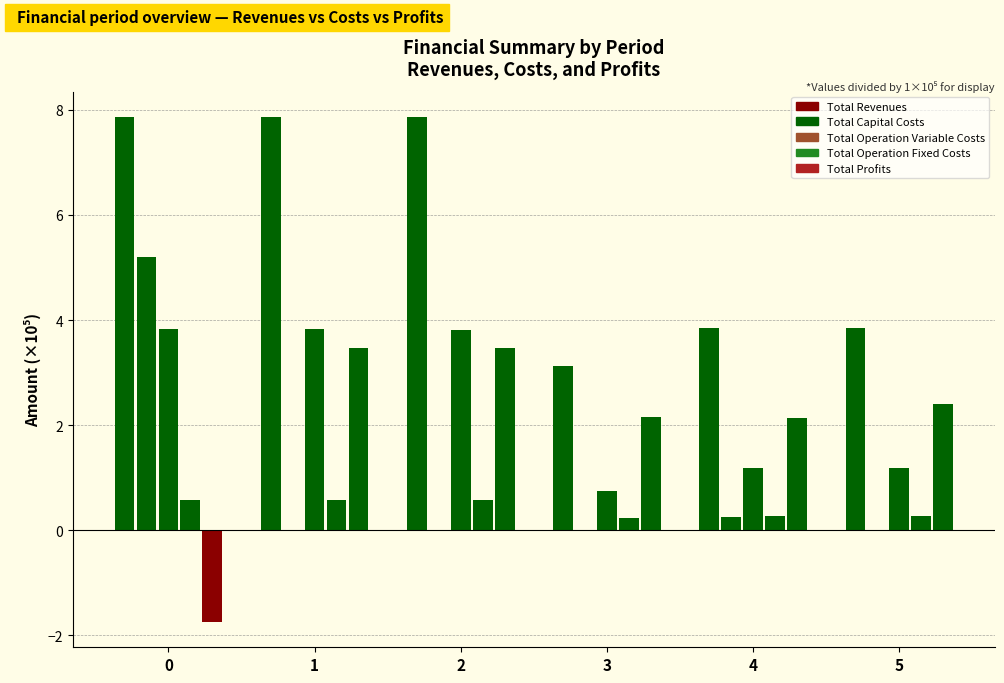

How many values in the Total Operation Variable Costs series exceed 3?

3